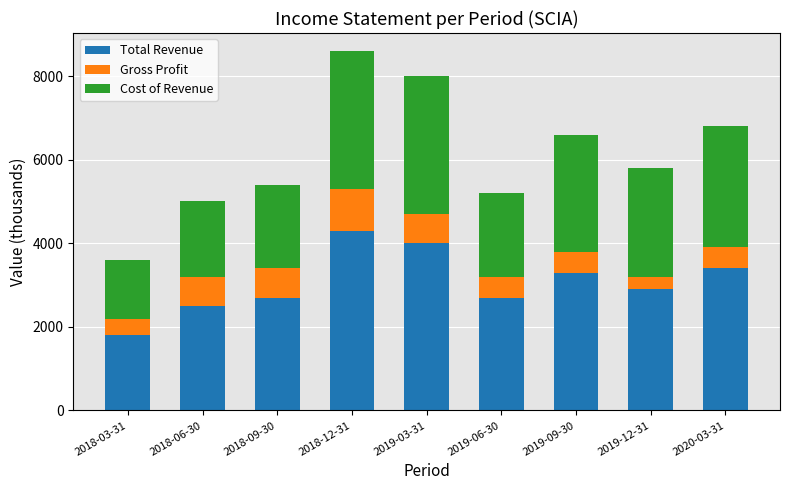

At which category is the sum across all series the highest?

2018-12-31